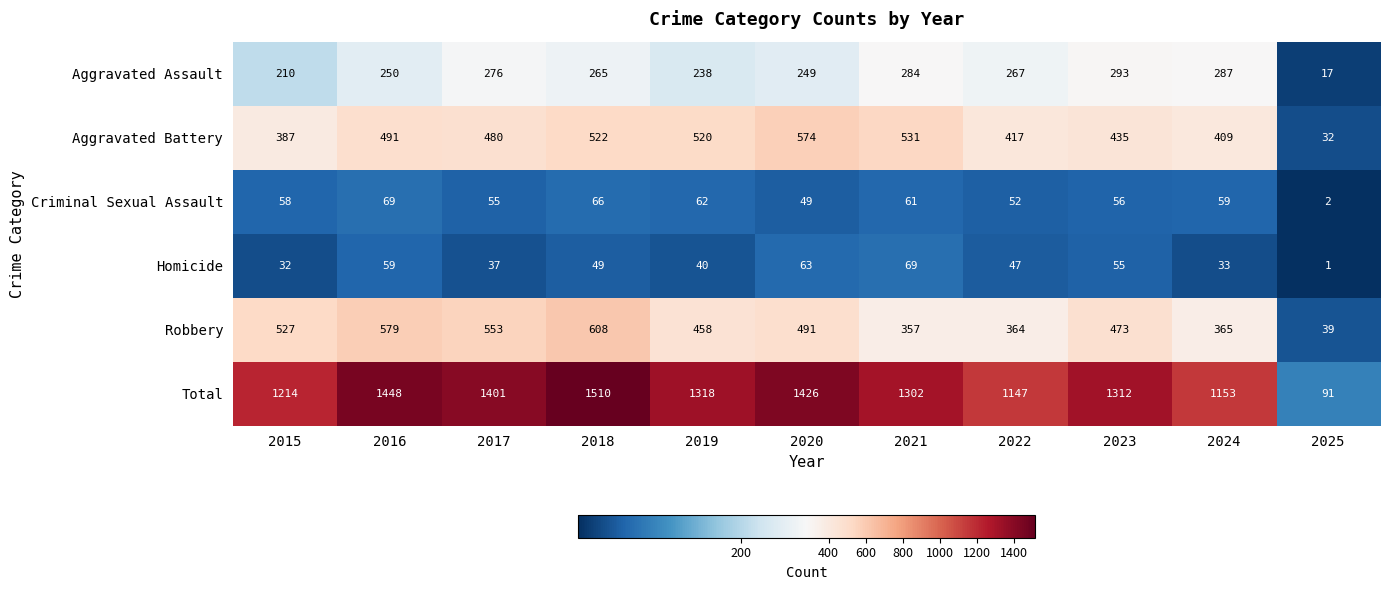

At 2022, list the series in order from largest to smallest.

Total, Aggravated Battery, Robbery, Aggravated Assault, Criminal Sexual Assault, Homicide